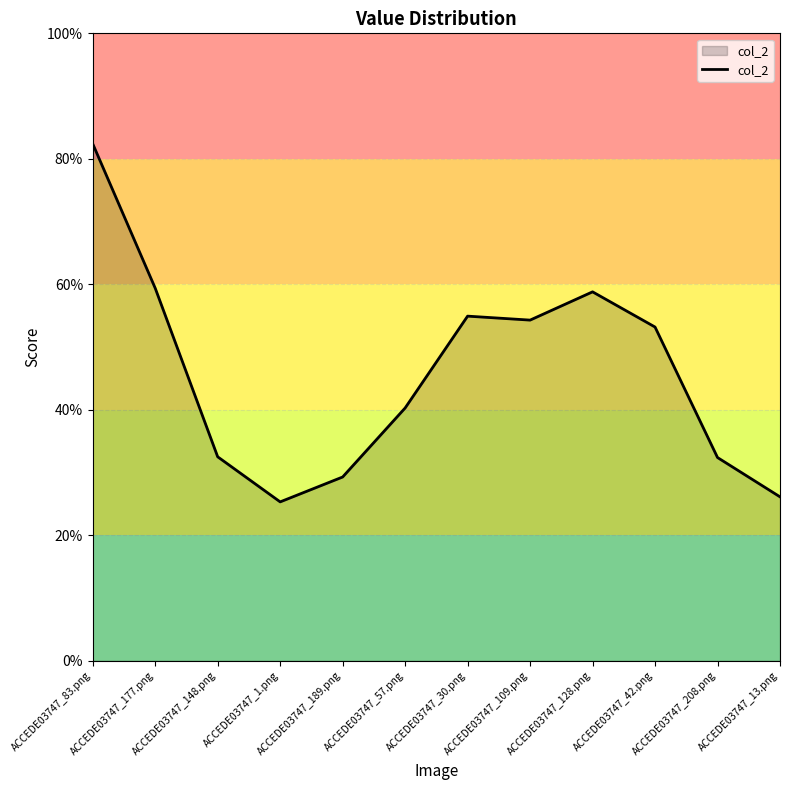

Which label corresponds to the smallest value in the chart?

ACCEDE03747_1.png